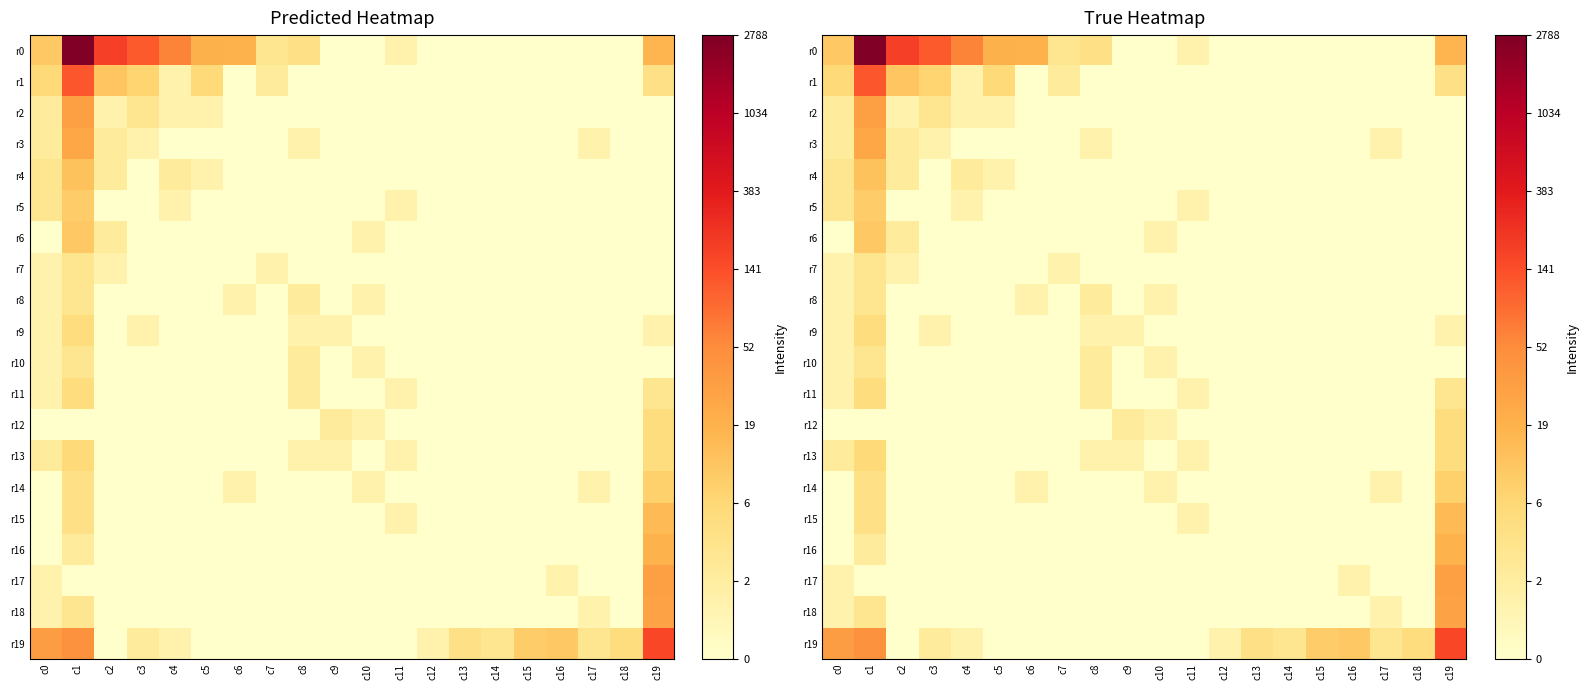

What is the sum of all r9 values?

5.3